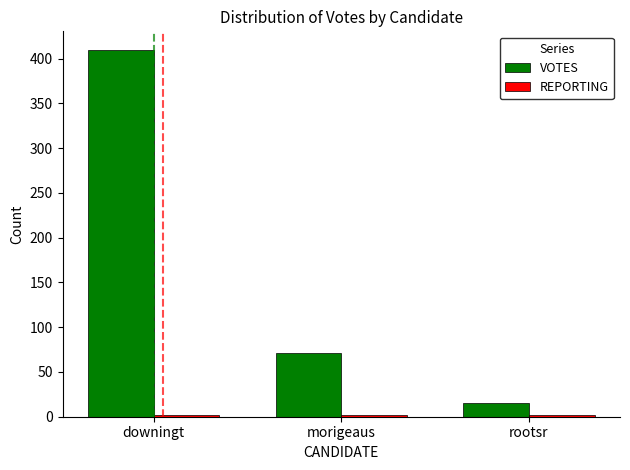

What is the total value across all series at downingt?

412